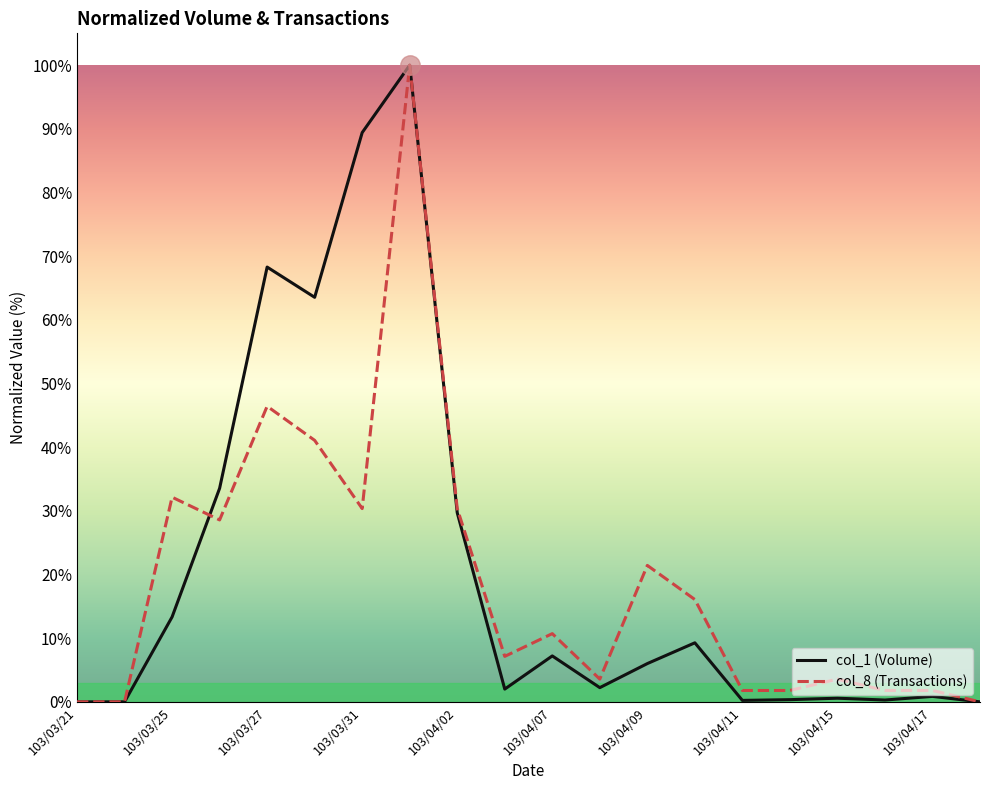

What is the maximum value for col_8 (Transactions)?

100.0